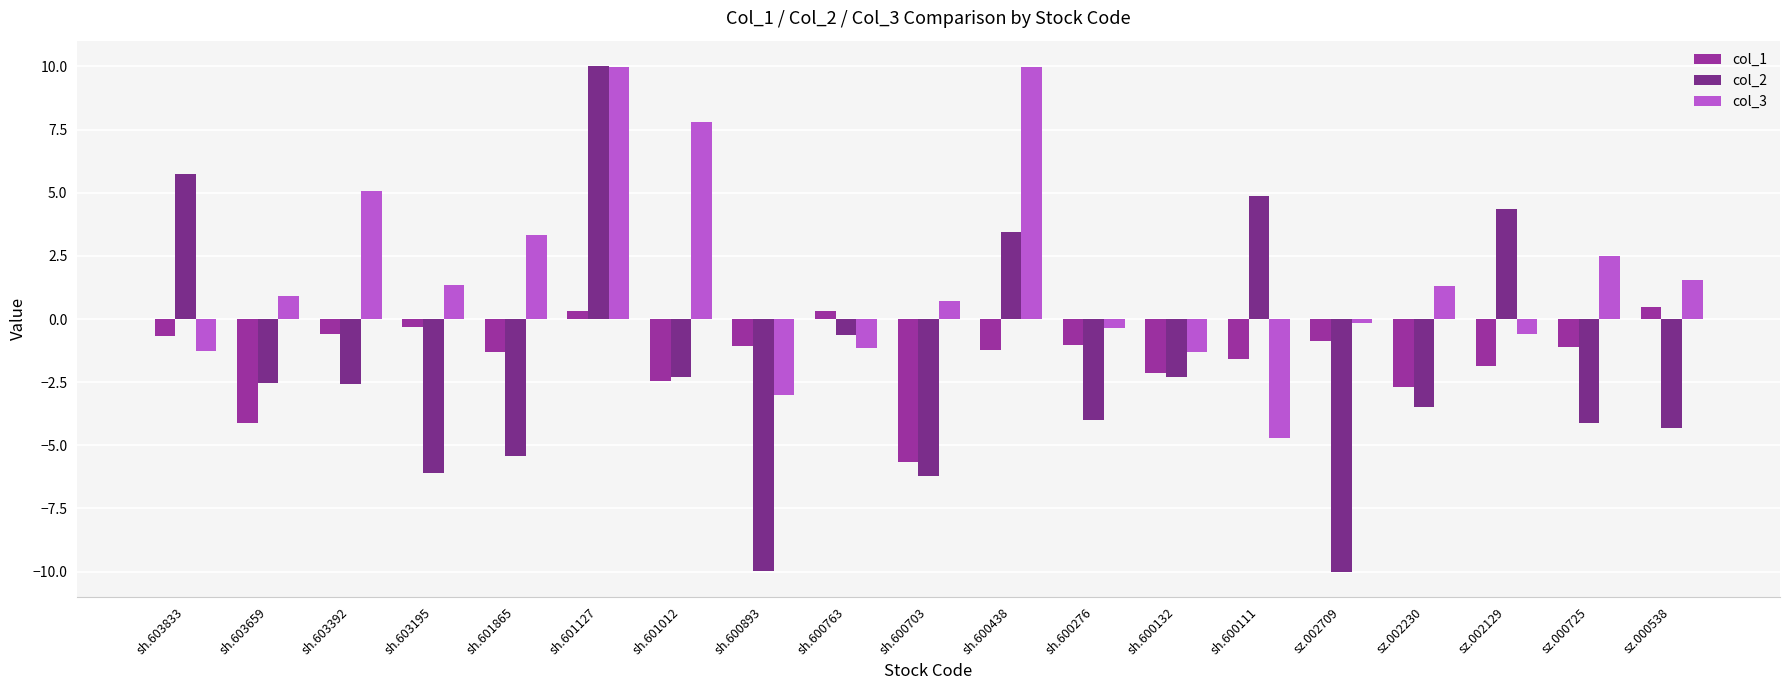

Which category has the lowest value in the col_1 series?

sh.600703